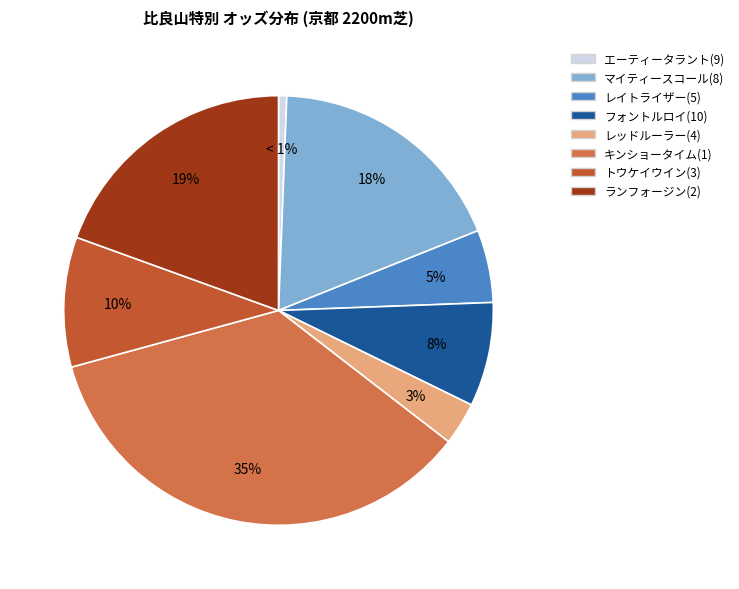

Do エーティータラント(9) and レイトライザー(5) together represent more than half of the pie?

No